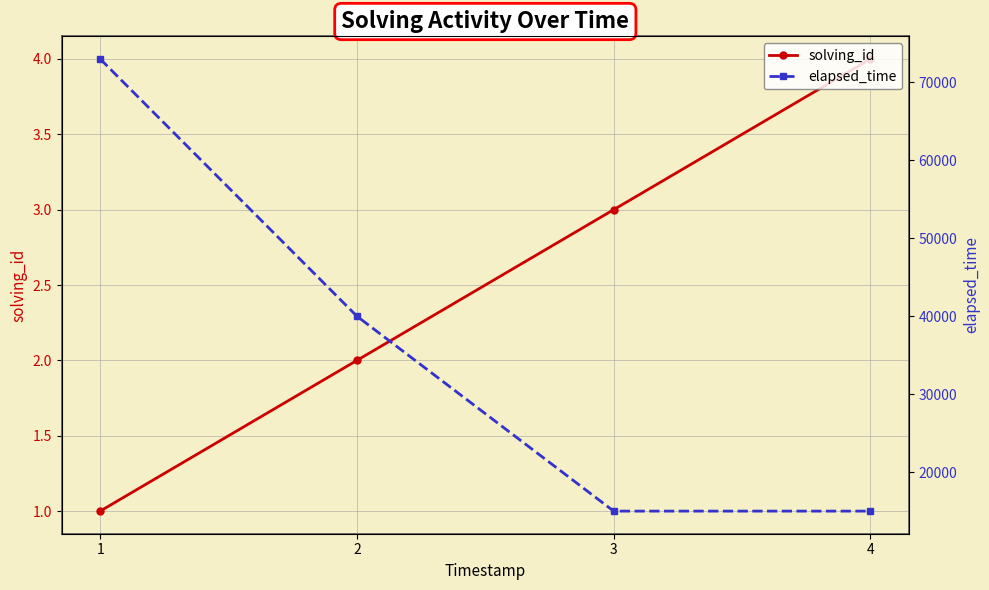

Reading left to right, what are all the values shown in this chart?

solving_id: 1	2	3	4
elapsed_time: 73000	40000	15000	15000